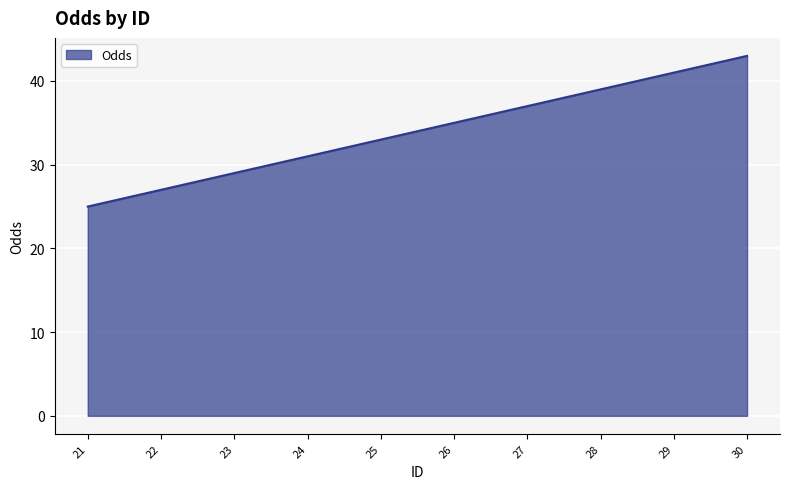

Which label corresponds to the largest value in the chart?

30